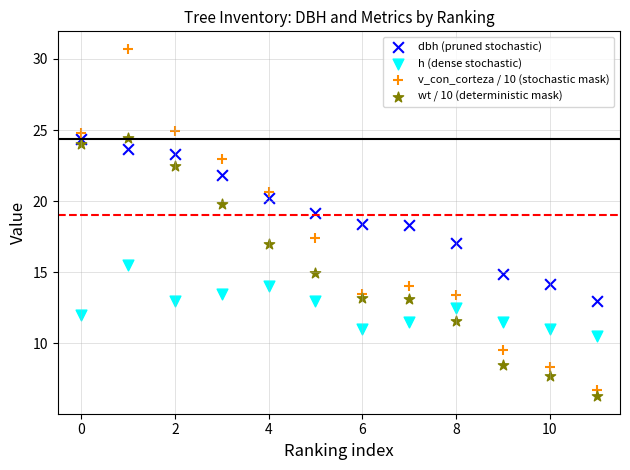

Which series reaches the maximum Y coordinate?

v_con_corteza / 10 (stochastic mask)